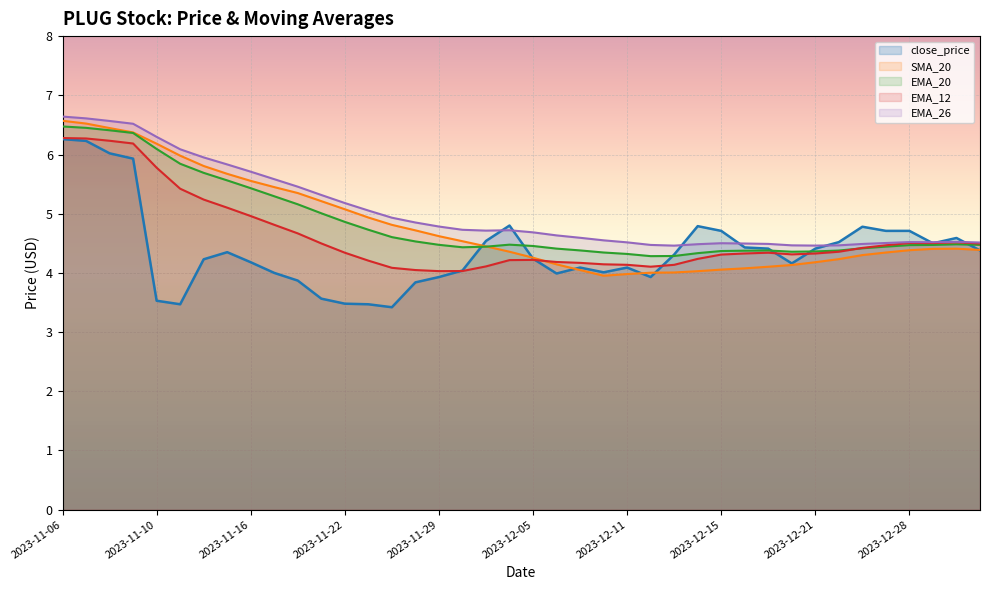

Which category has the highest value across all series?

2023-11-06